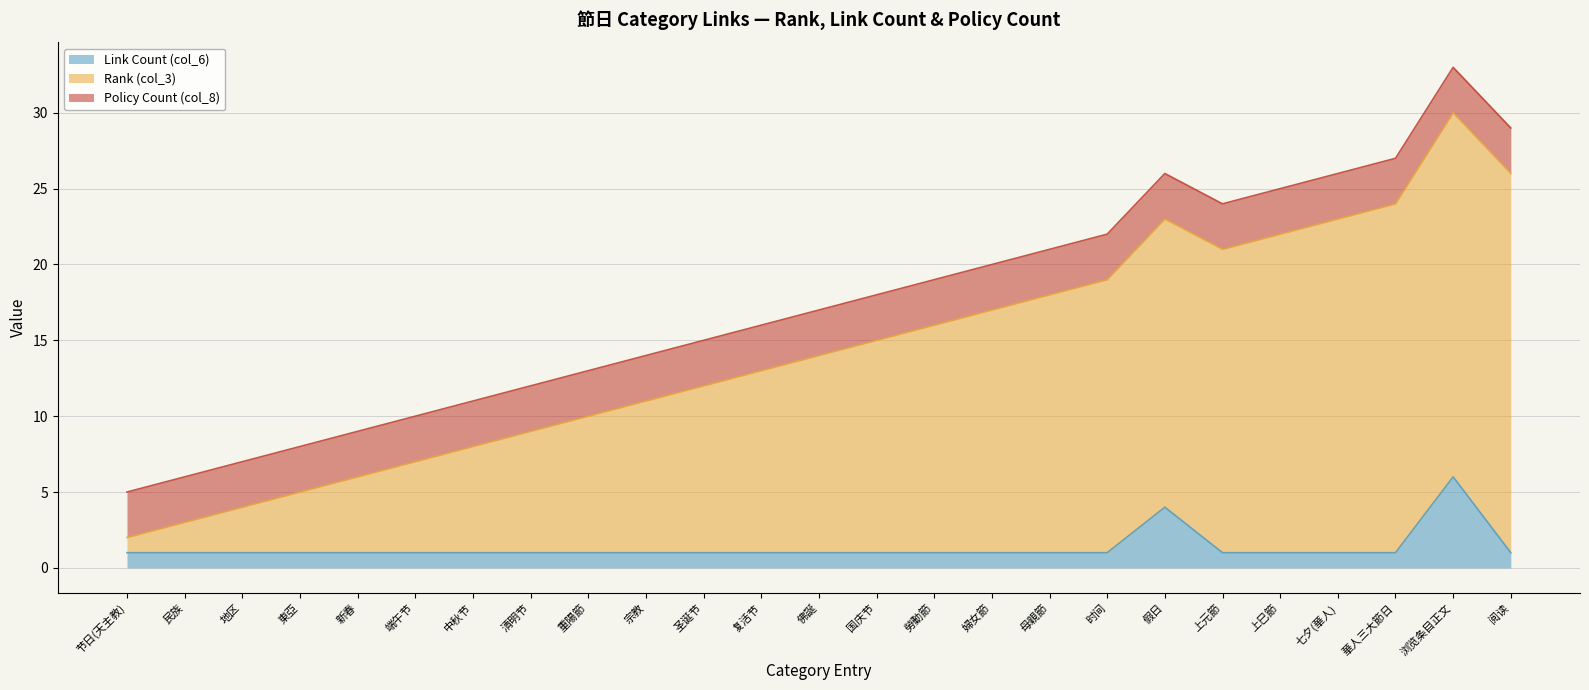

Count the Link Count (col_6) values in the range 1 to 2.

23